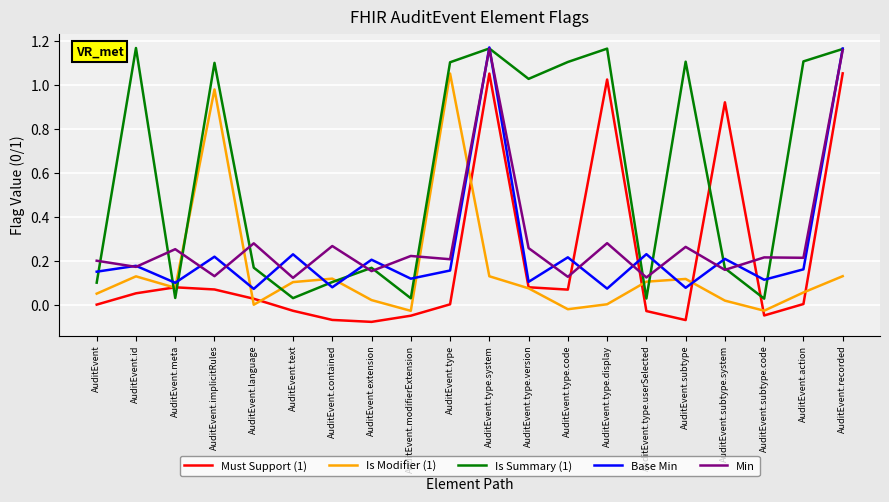

How many interior local peaks does the Base Min series have?

8